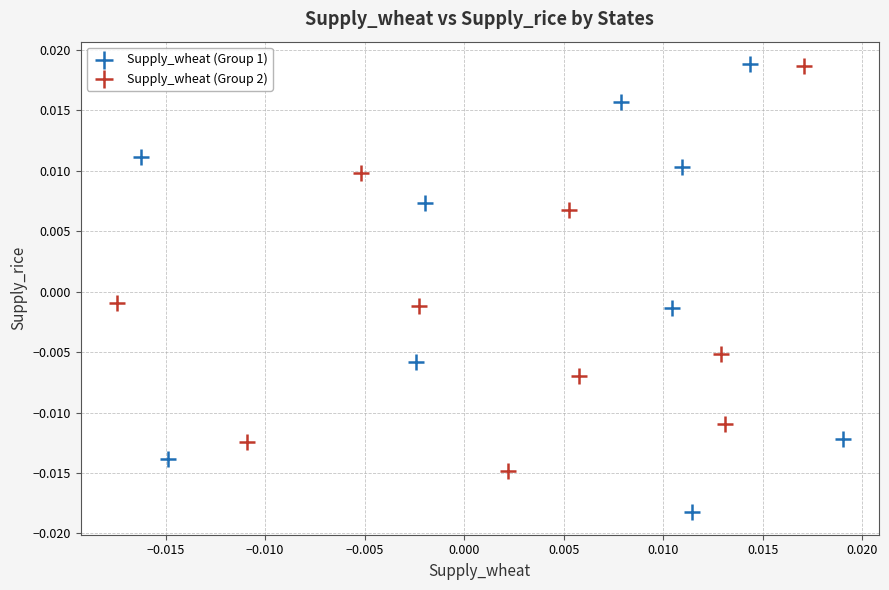

Which series has the widest spread of Y values?

Supply_wheat (Group 1)